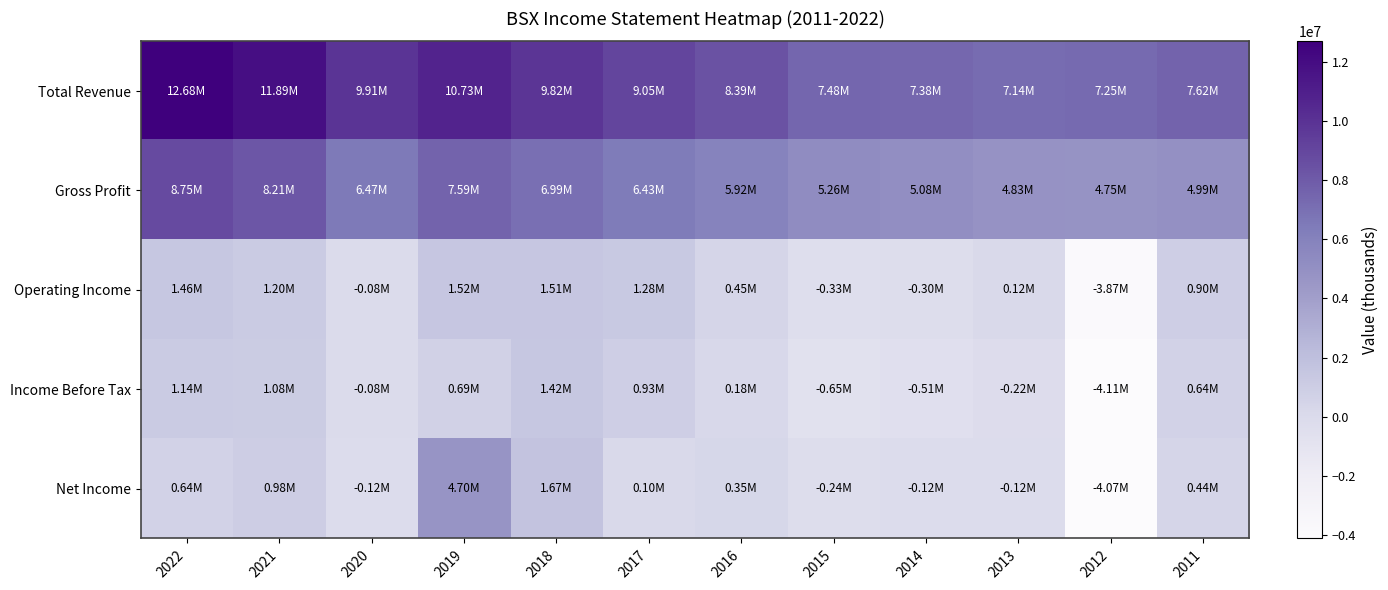

At which category does the chart reach its minimum across all series?

2012